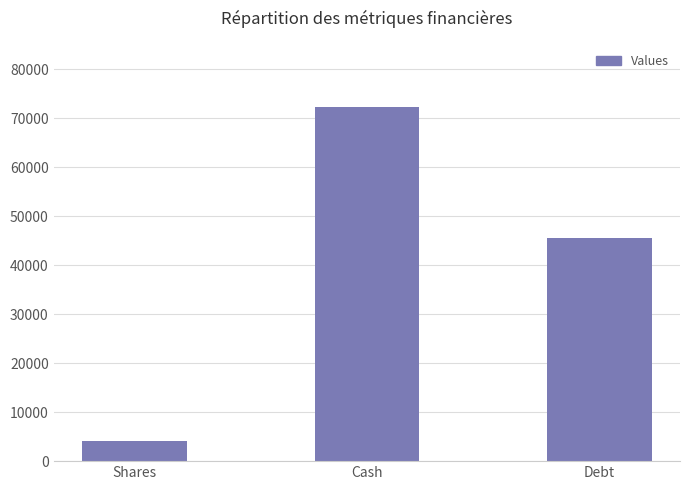

How many values are between 4118 and 72209?

3